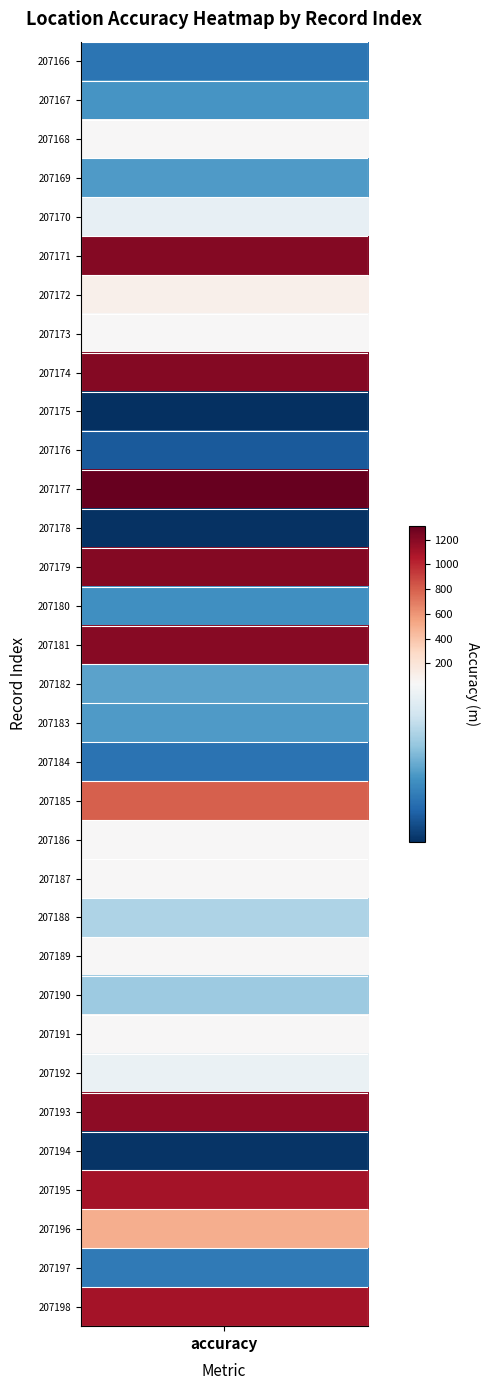

True or false: the data shows 21.9 at 207178.

False